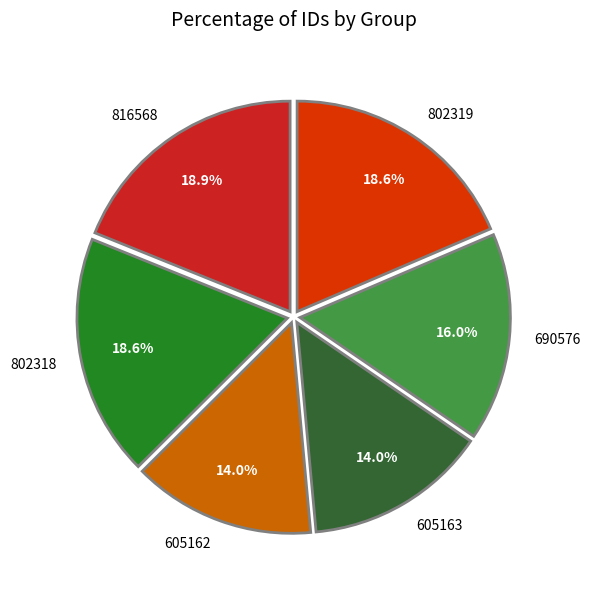

Which has a higher value, 802319 or 690576?

802319